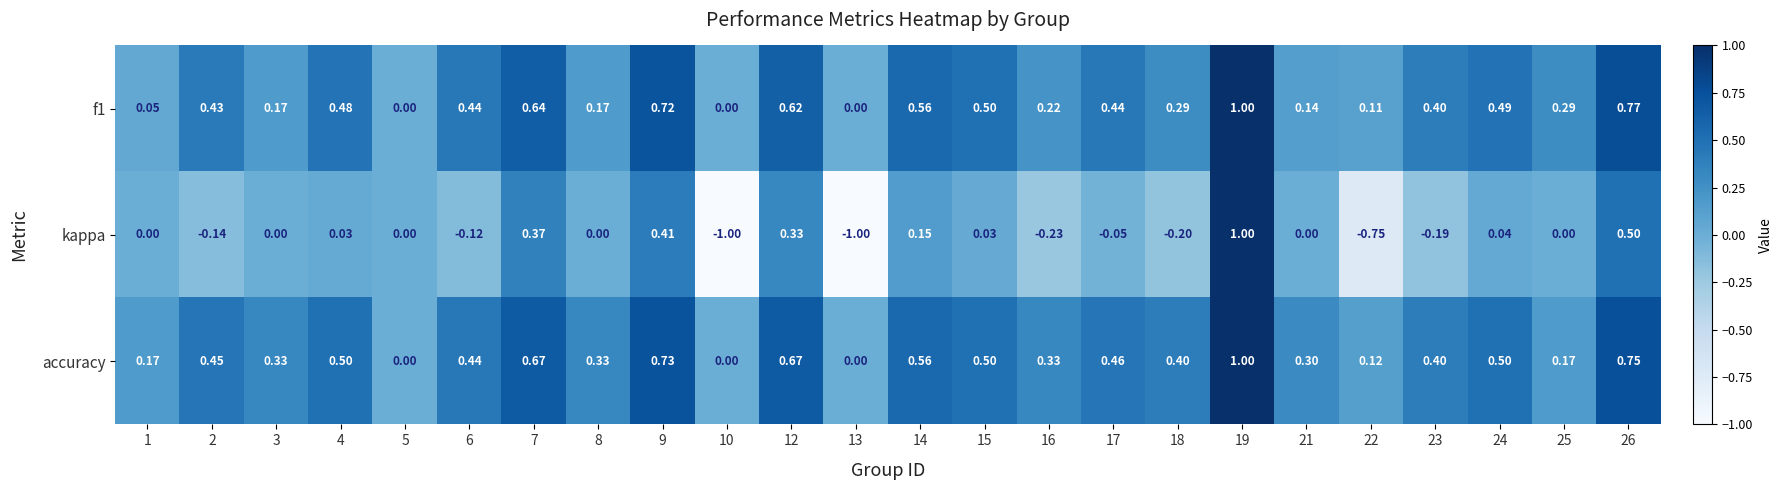

What is the minimum value shown in the chart?

-1.0